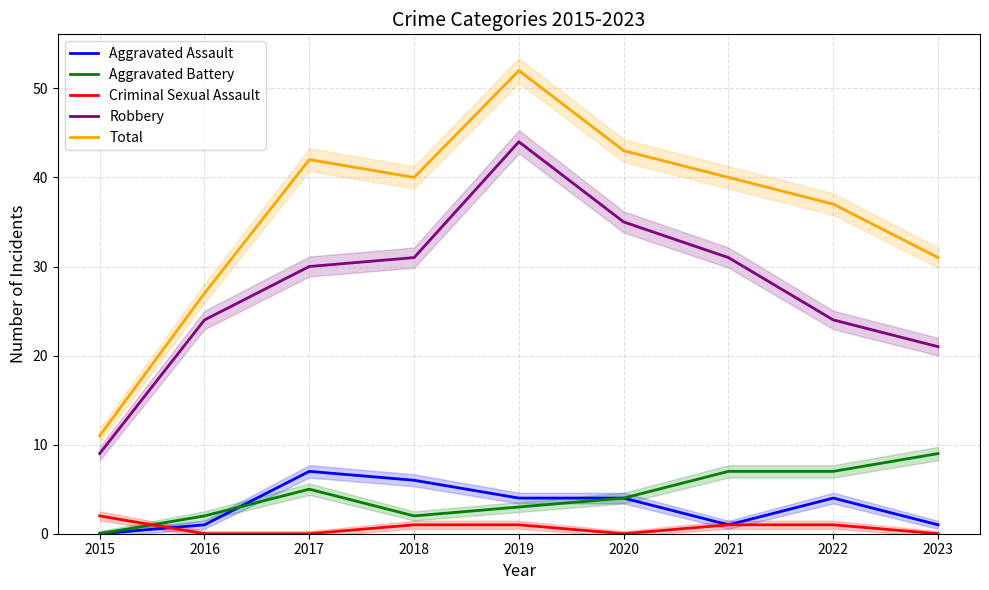

At how many categories does at least one series exceed 14?

8